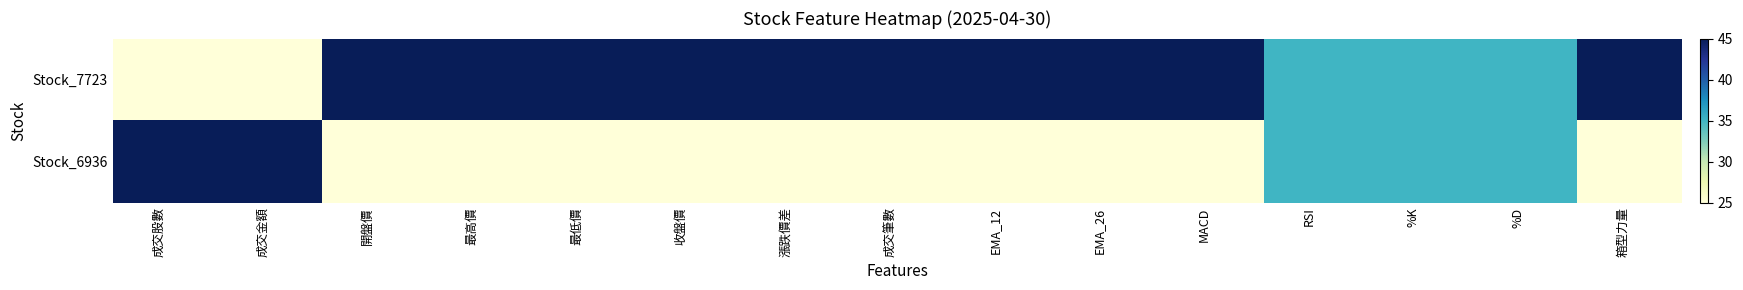

At 成交股數, list the series in order from largest to smallest.

Stock_6936, Stock_7723